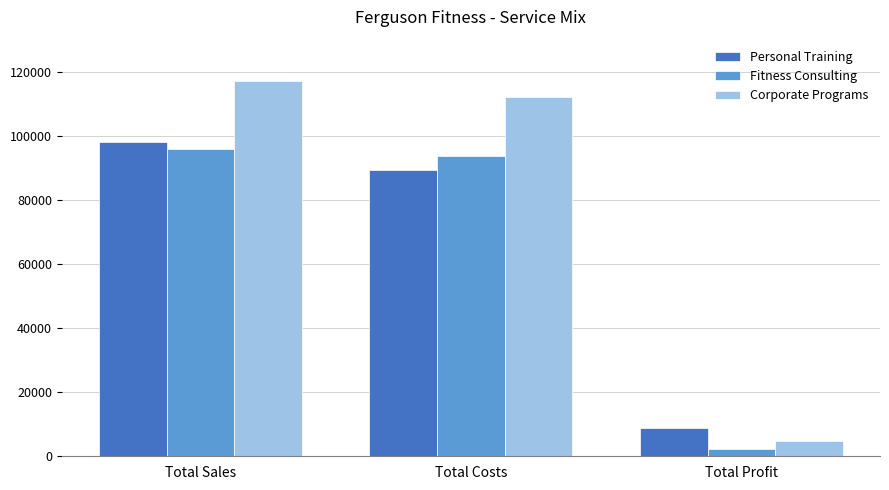

Which series has the widest spread of values?

Corporate Programs